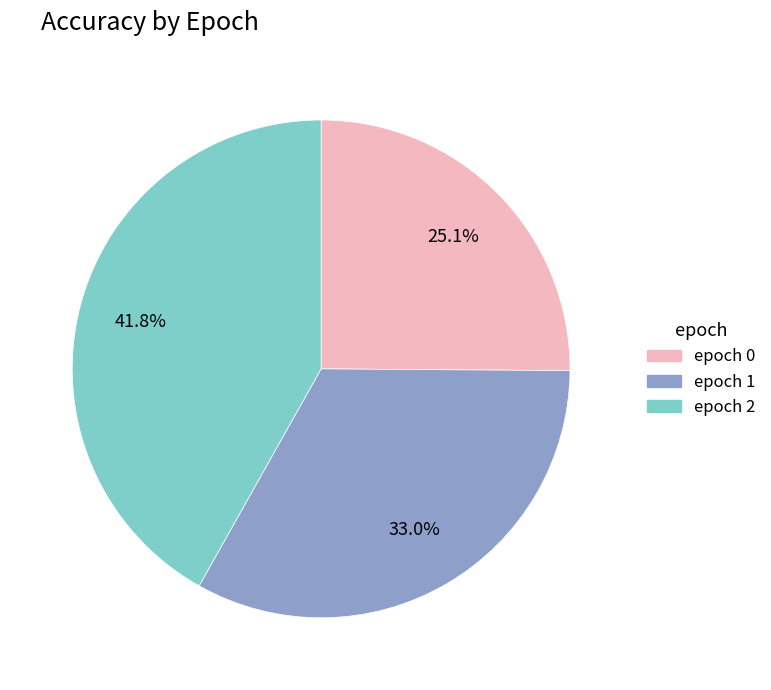

Is there a majority slice in this chart?

No